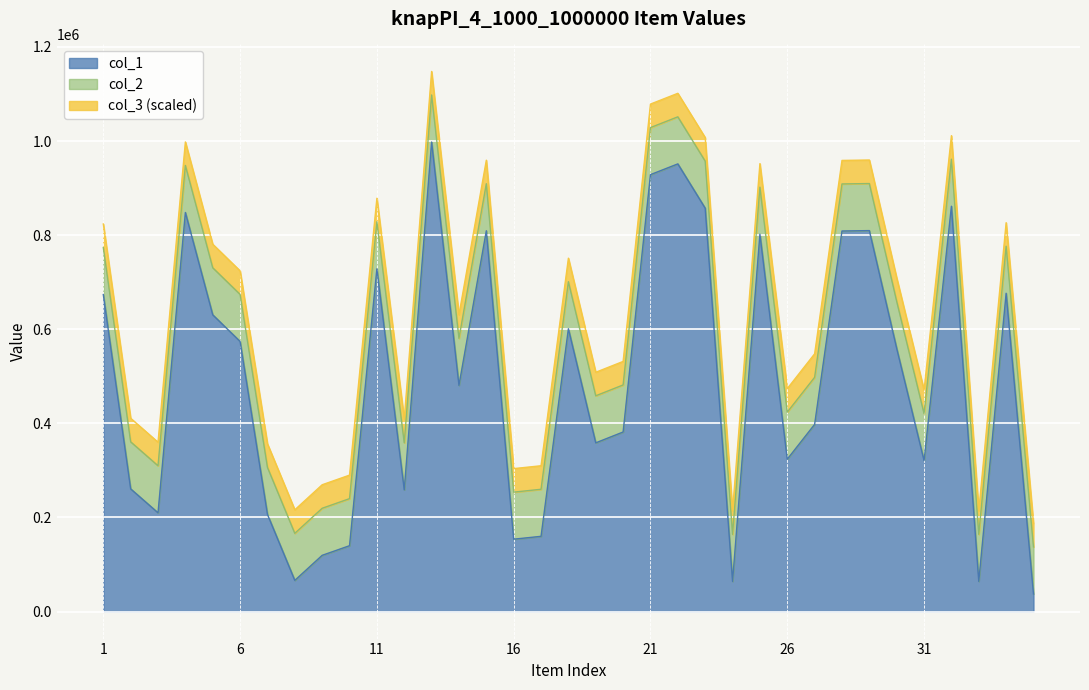

What is the difference between the maximum and minimum values in the col_1 series?

960653